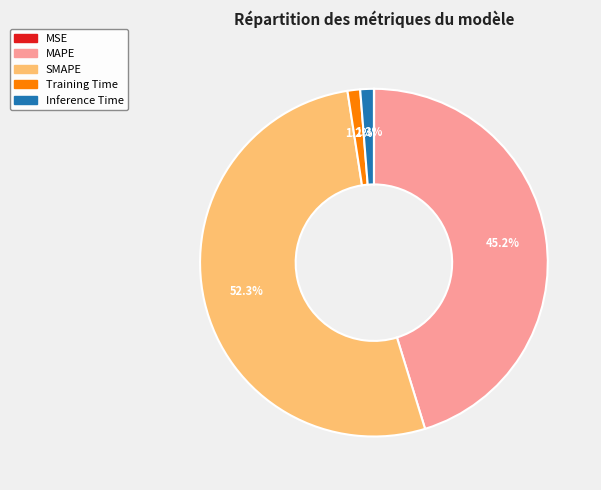

What portion of the pie excludes MAPE?

54.8%